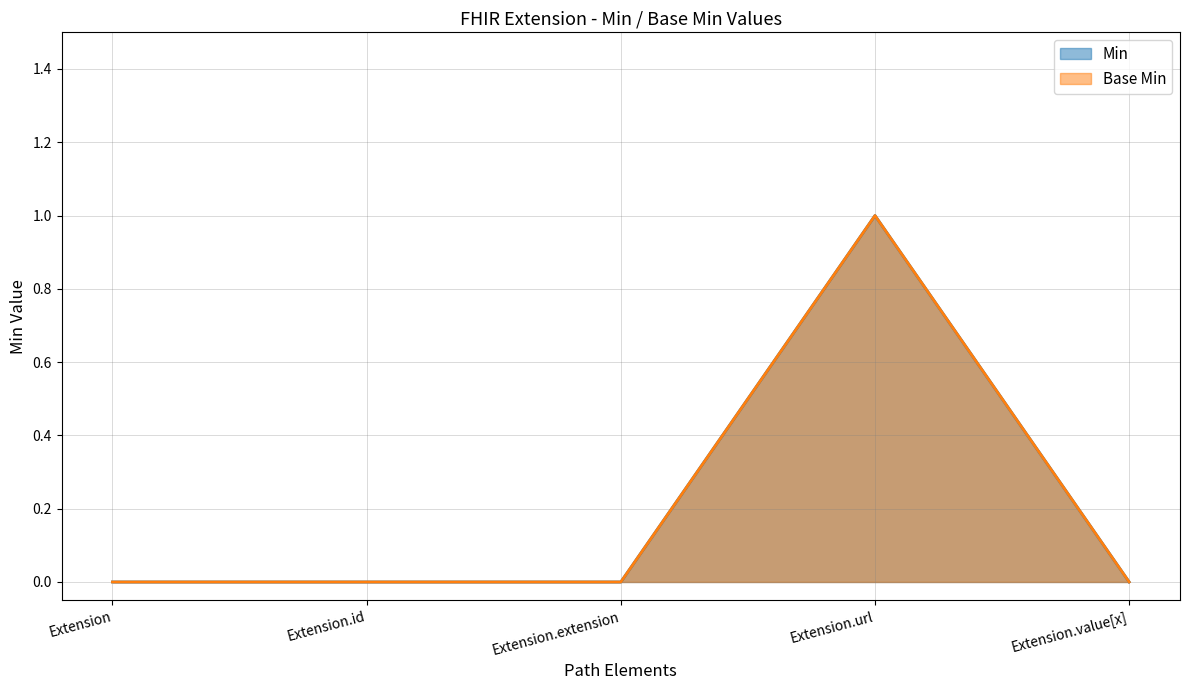

What is the label of the 2nd point from the left?

Extension.id